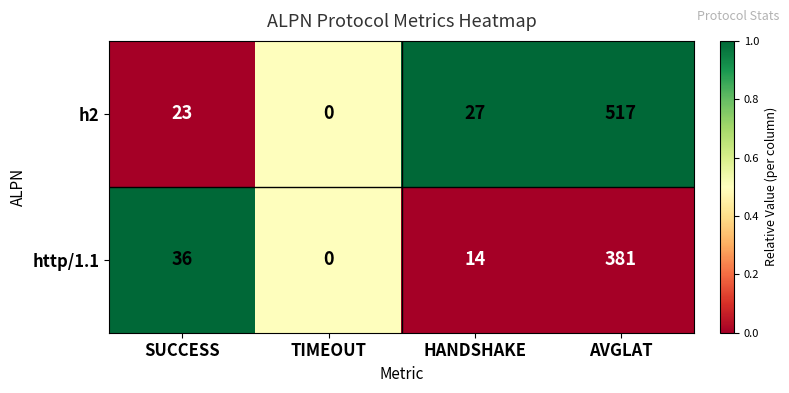

Which series has the widest spread of values?

h2